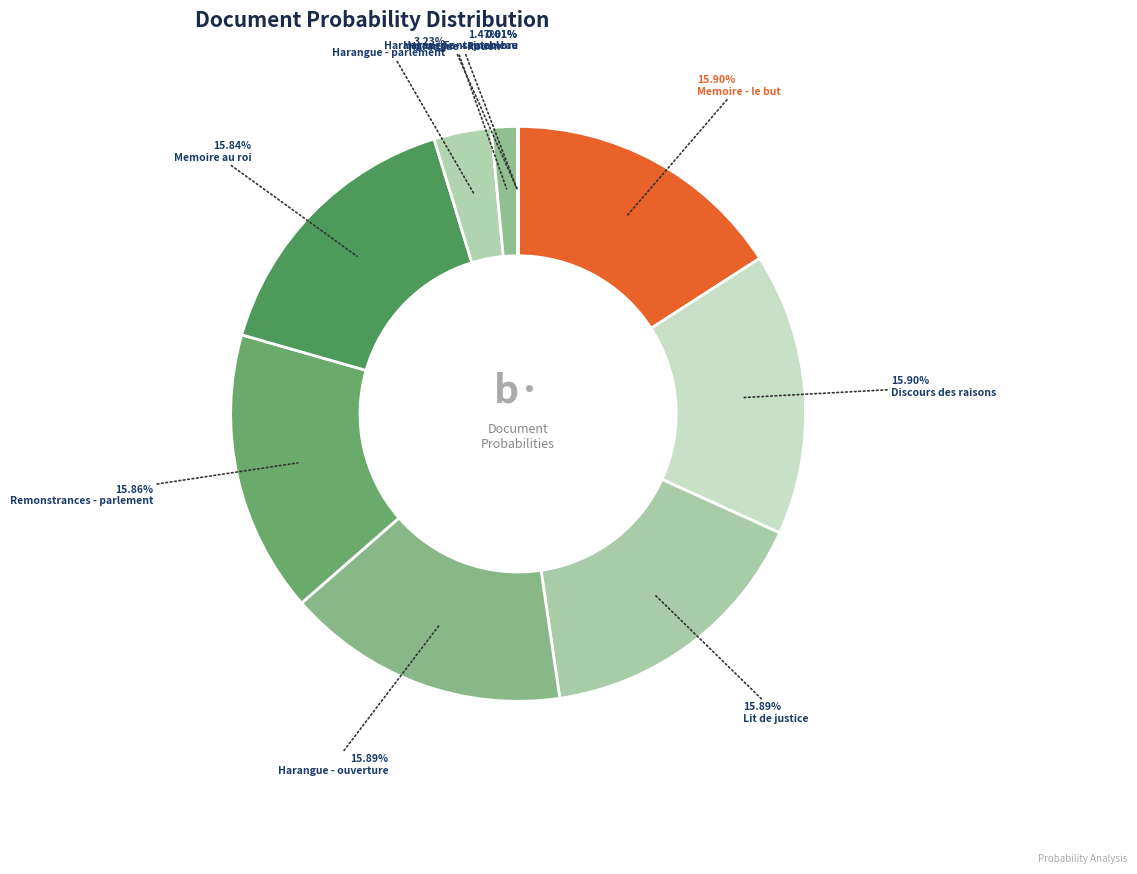

How many segments does this pie chart have?

10